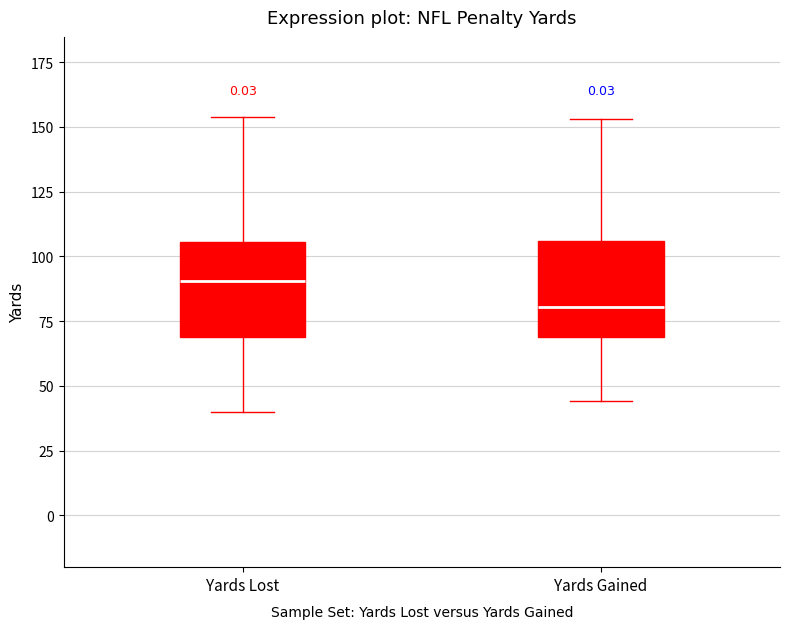

Reading left to right, transcribe this box plot: for each box, give where its median line is, the range the box spans, and where its two whiskers end, as read against the y-axis. The values are not printed on the chart, so give them approximately, as read against the axis.

Yards Lost: median 90, box 70 to 105, whiskers 40 to 155
Yards Gained: median 80, box 70 to 105, whiskers 45 to 155